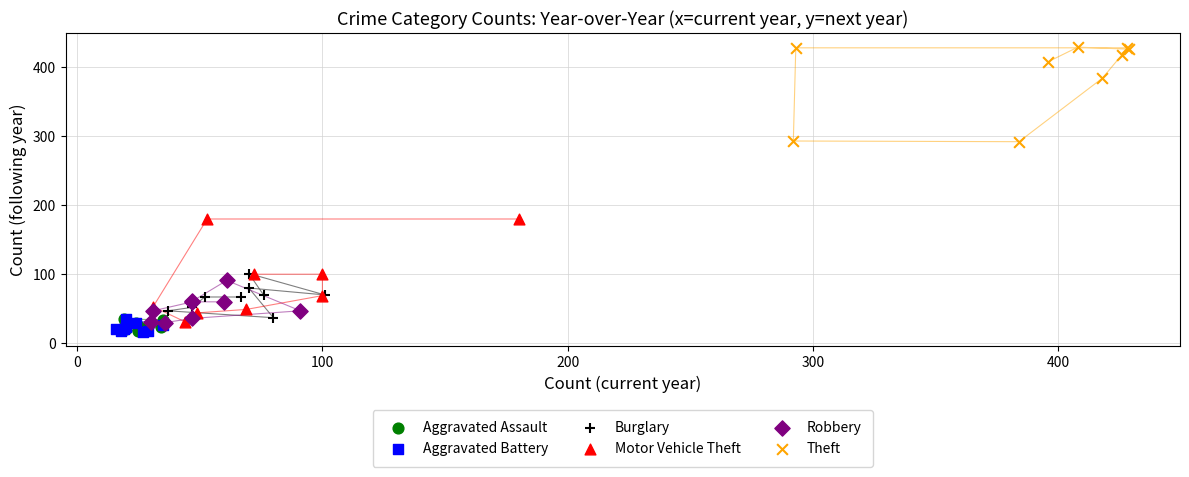

Which series has the largest Y range (max minus min)?

Motor Vehicle Theft